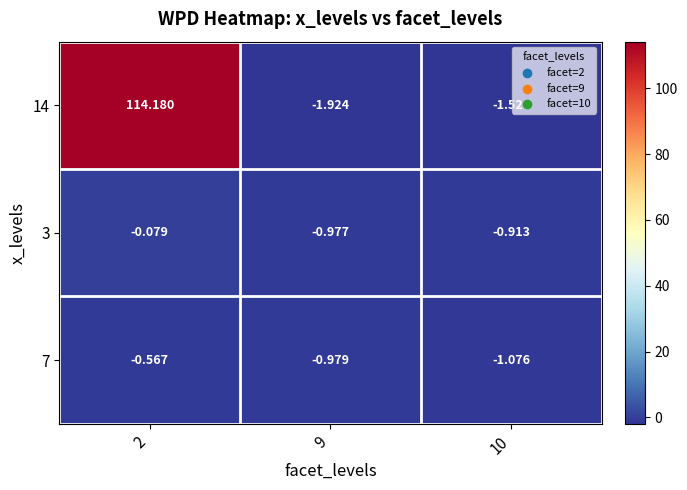

Is the value of 7 at 9 greater than the value of 3 at 9?

No